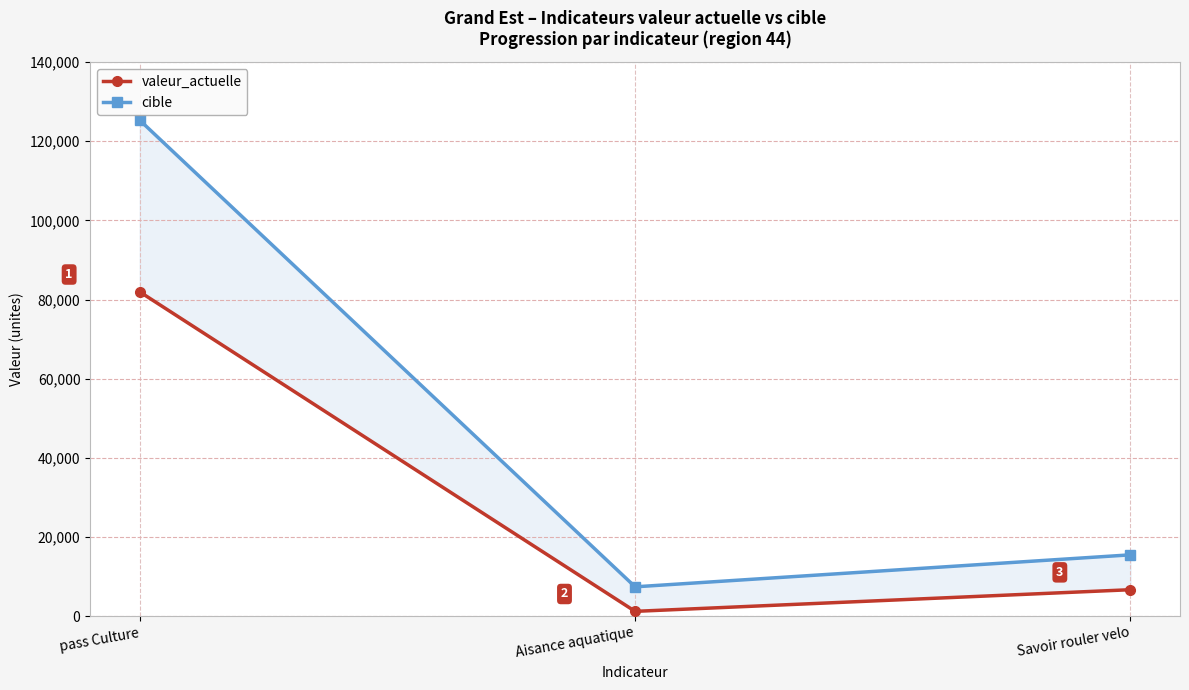

What is the label of the 3rd point from the right?

pass Culture